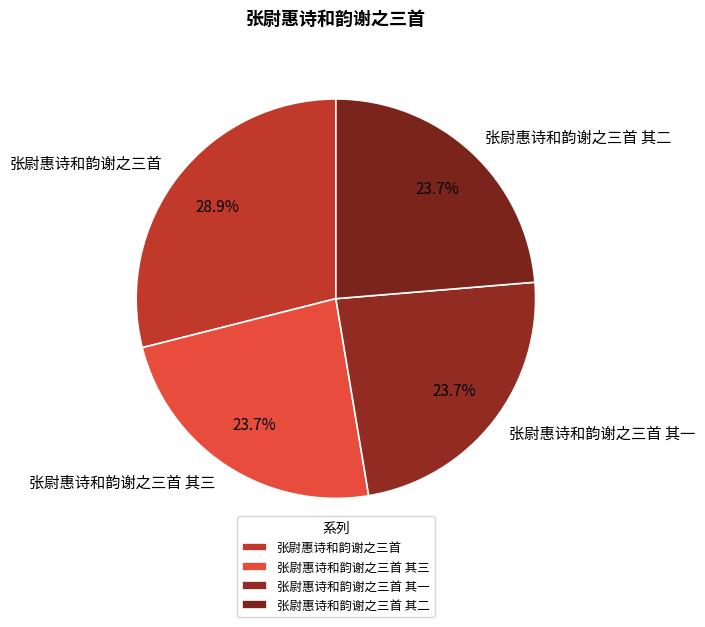

True or false: 张尉惠诗和韵谢之三首 accounts for 29% of the total.

True